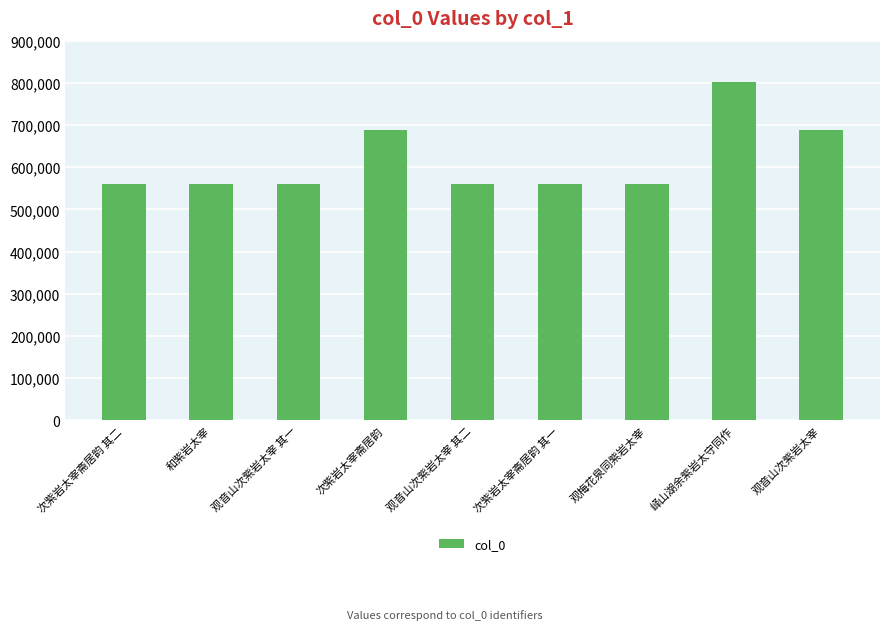

What position from the right is 观梅花泉同紫岩太宰?

3